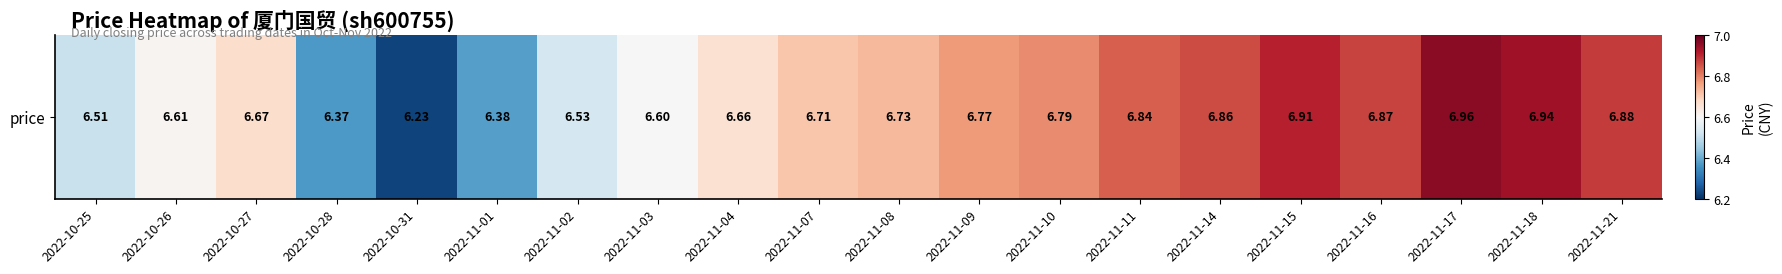

Reading left to right, transcribe all the data shown in this chart.

2022-10-25=6.5	2022-10-26=6.6	2022-10-27=6.7	2022-10-28=6.4	2022-10-31=6.2	2022-11-01=6.4	2022-11-02=6.5	2022-11-03=6.6	2022-11-04=6.7	2022-11-07=6.7	2022-11-08=6.7	2022-11-09=6.8	2022-11-10=6.8	2022-11-11=6.8	2022-11-14=6.9	2022-11-15=6.9	2022-11-16=6.9	2022-11-17=7.0	2022-11-18=6.9	2022-11-21=6.9